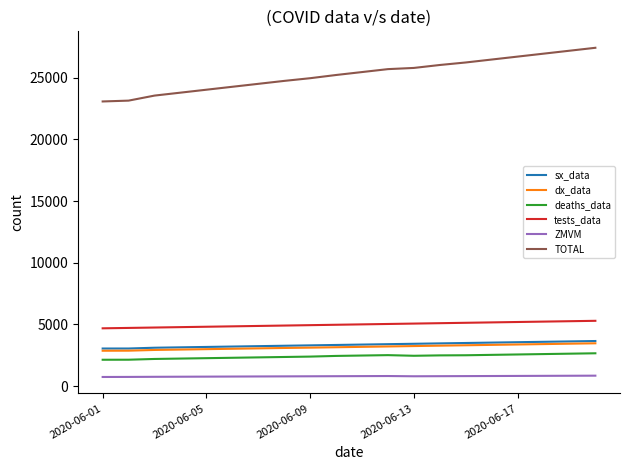

Is this an area chart (filled region under the line)?

No